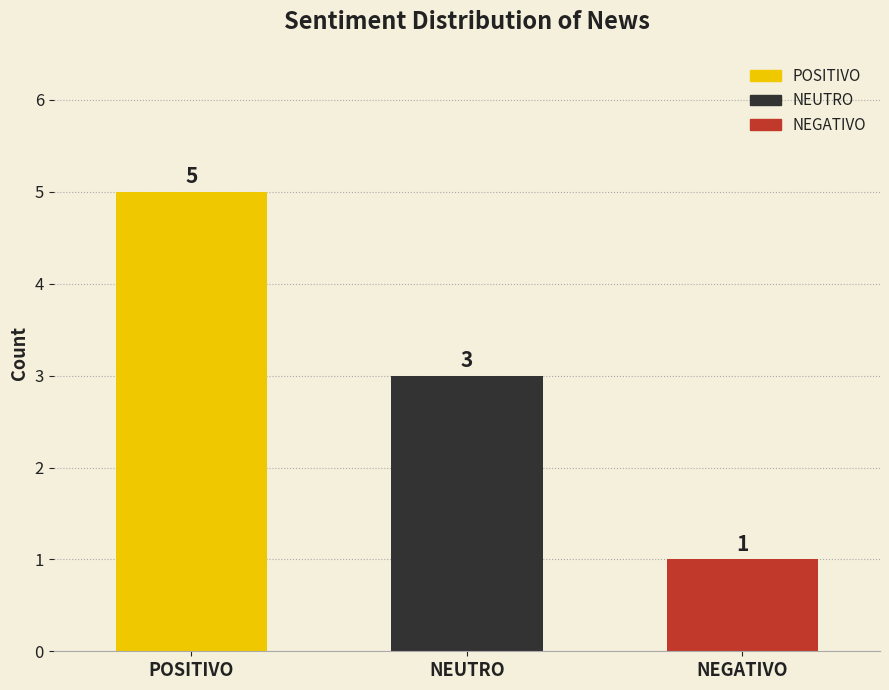

True or false: the data shows 1 at NEGATIVO.

True